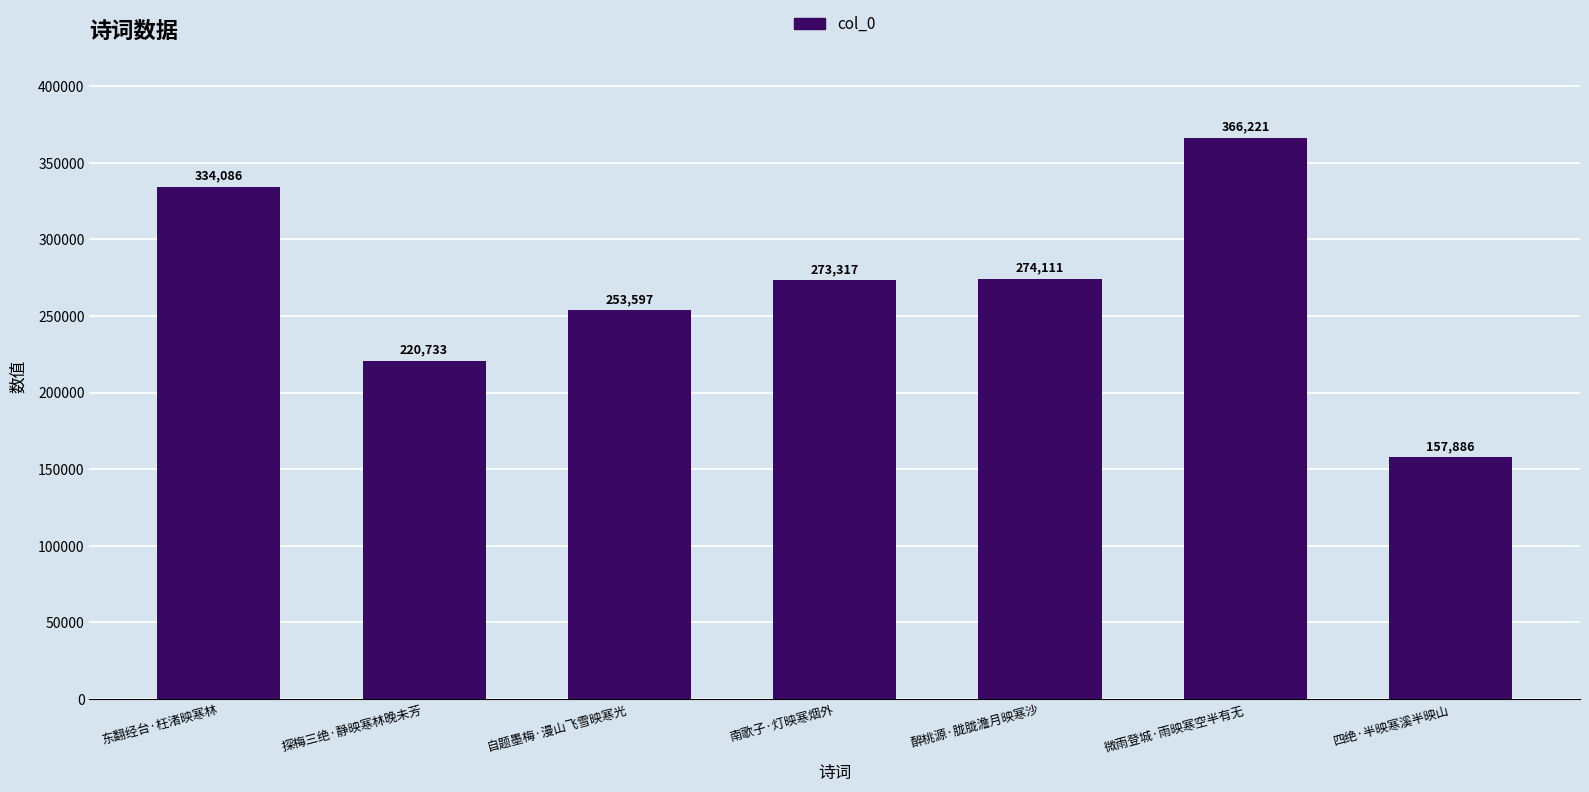

What is the greatest value displayed?

366221